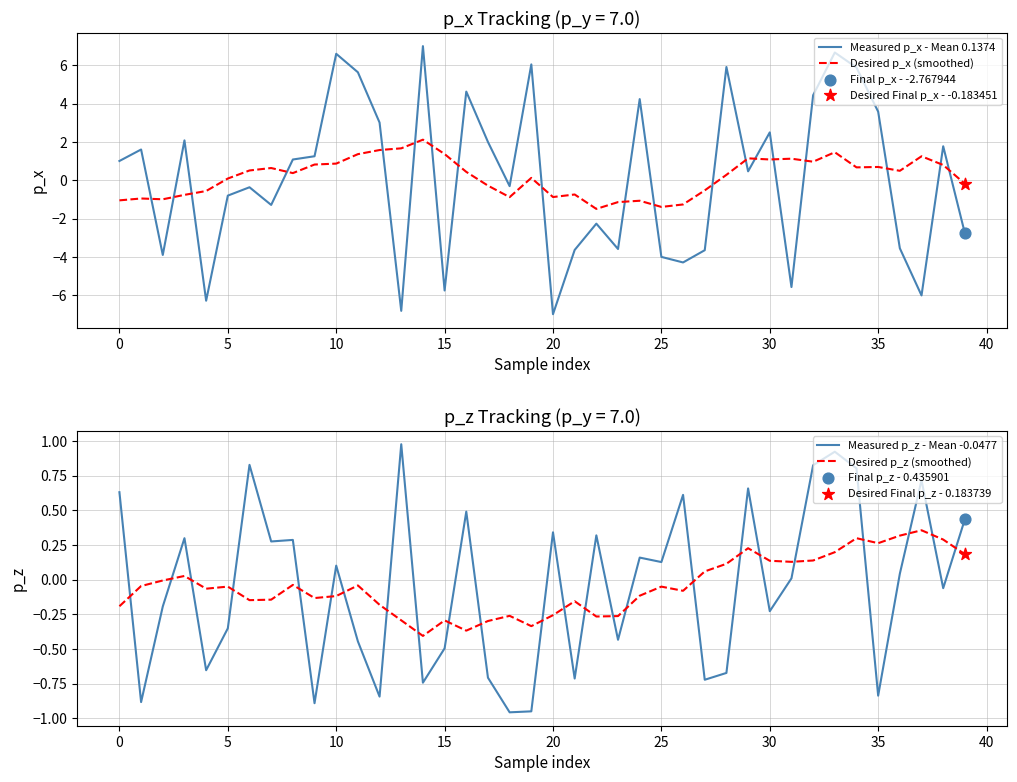

At how many categories does at least one series exceed -1?

40